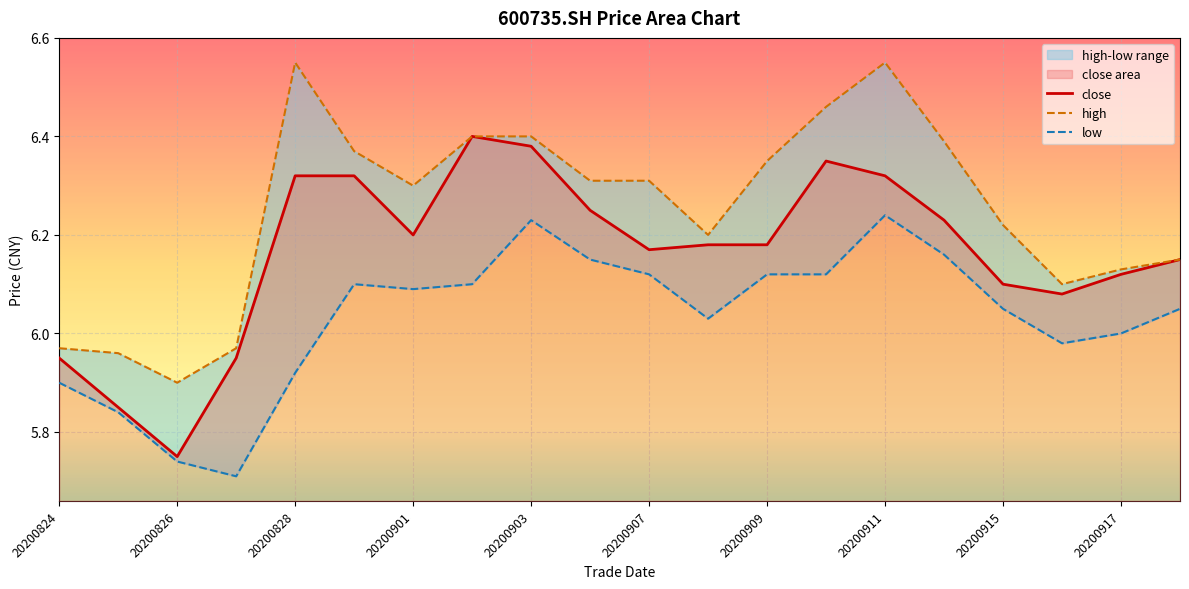

At which category does close reach its first local peak?

20200902